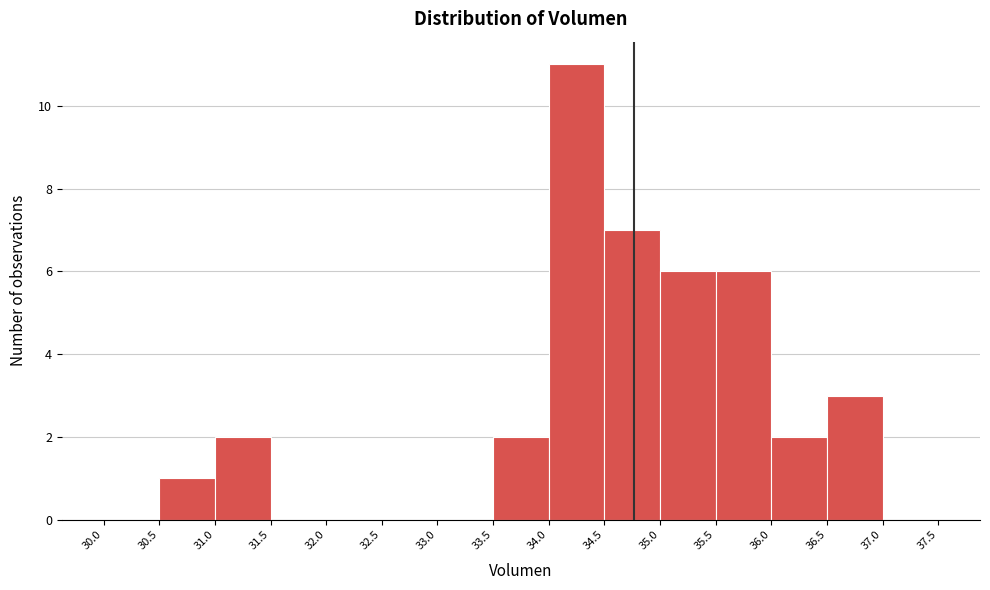

How tall is the bar that spans 36.0 to 36.5 on the x-axis? The values are not printed on the chart, so give them approximately, as read against the axis.

2